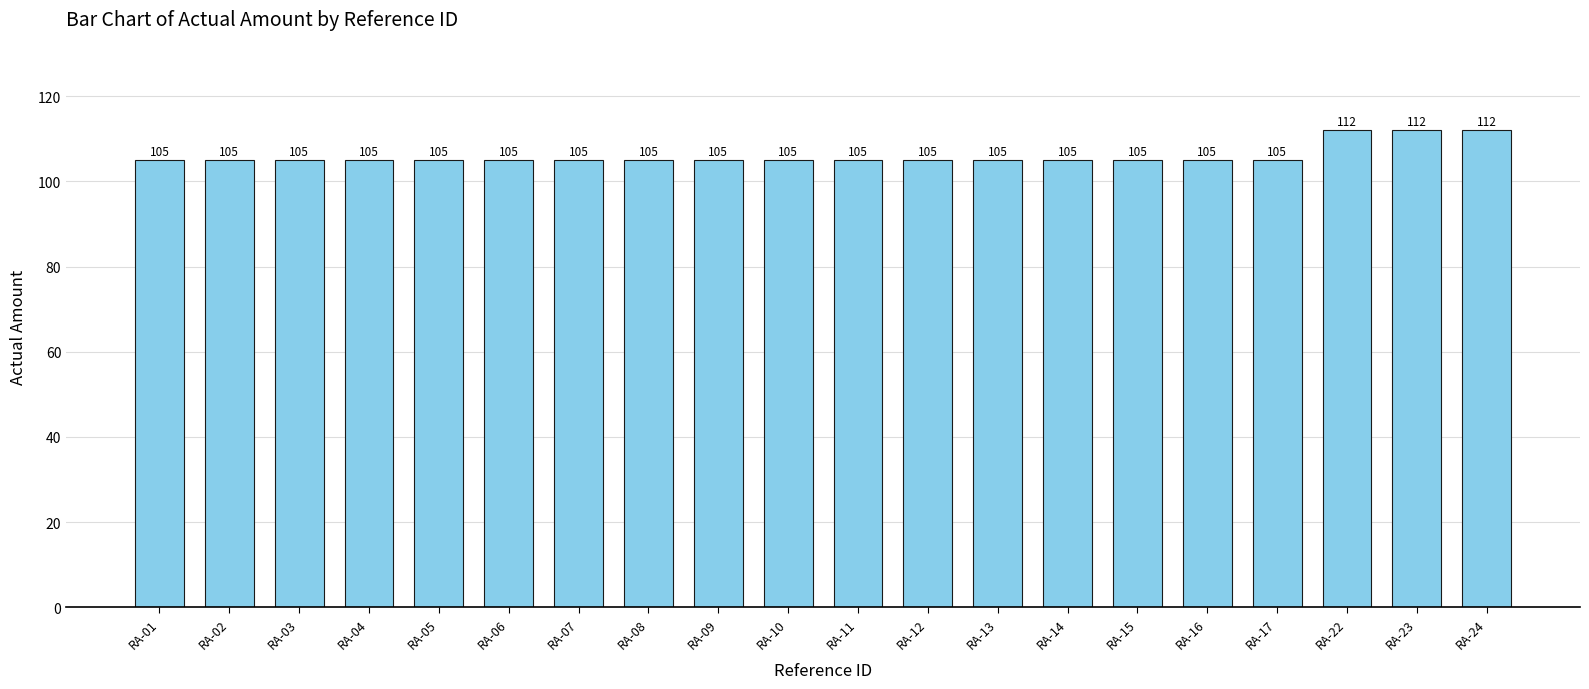

True or false: the data shows 39 at RA-04.

False